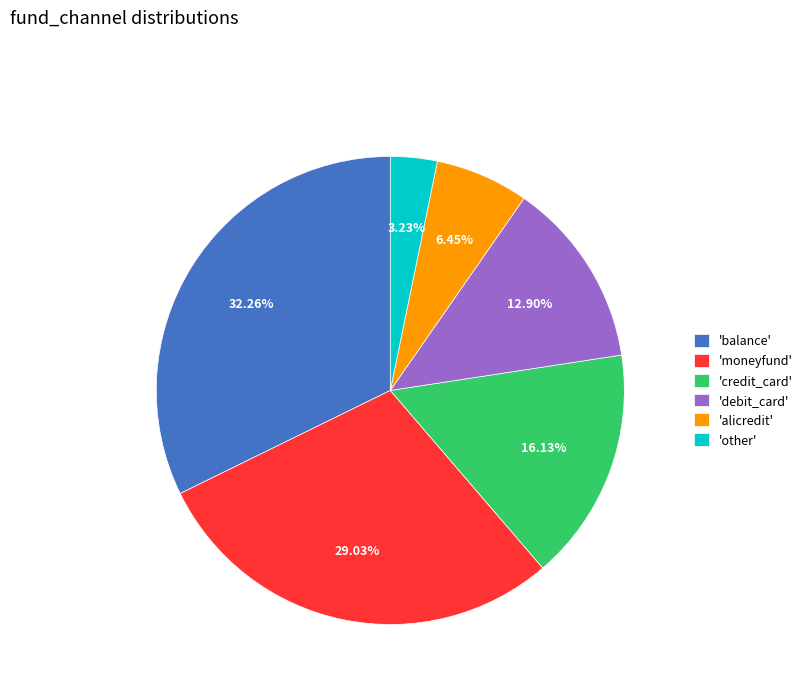

Between 'balance' and 'moneyfund', which is larger?

'balance'